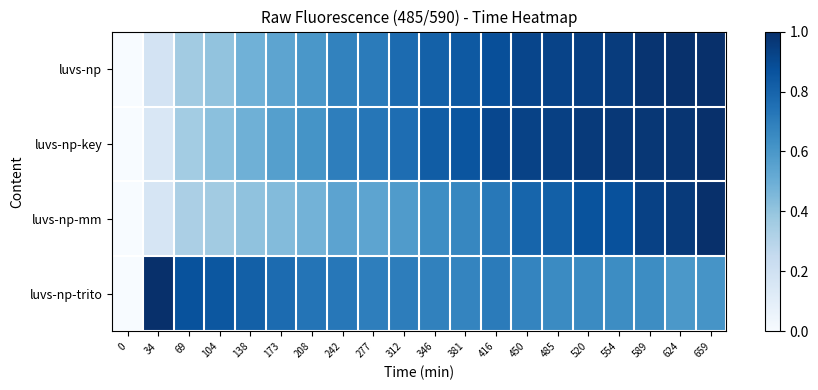

At 346, list the series in order from largest to smallest.

luvs-np-key, luvs-np, luvs-np-trito, luvs-np-mm